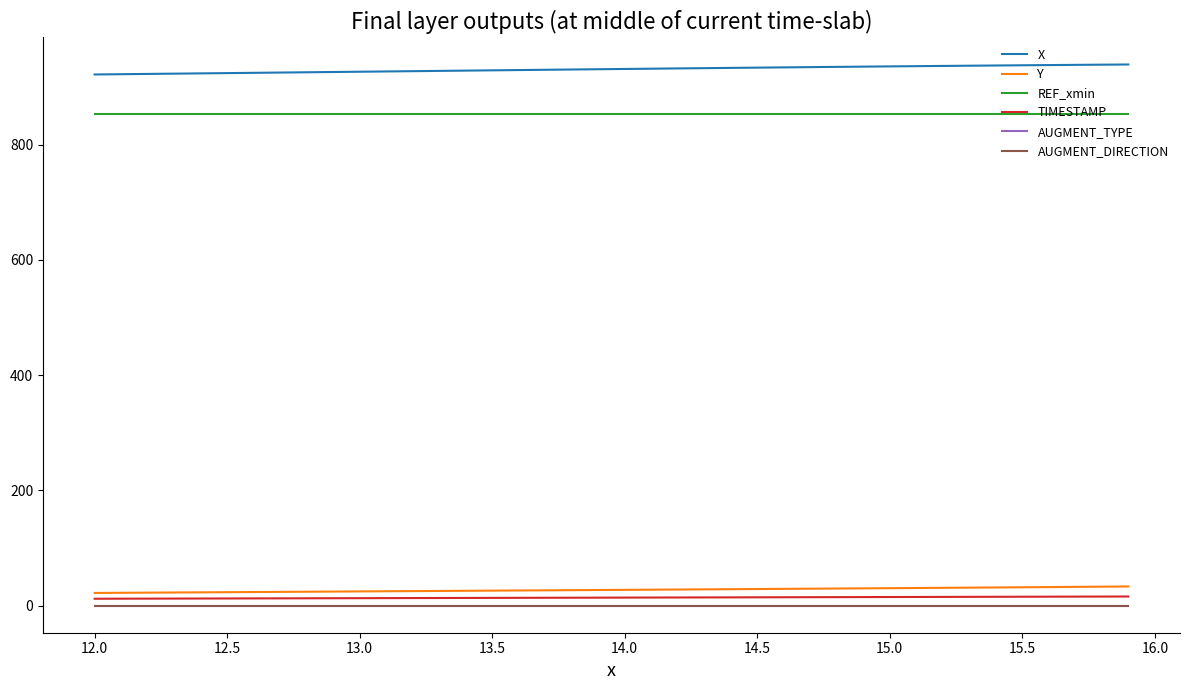

True or false: REF_xmin and TIMESTAMP intersect in this chart.

False